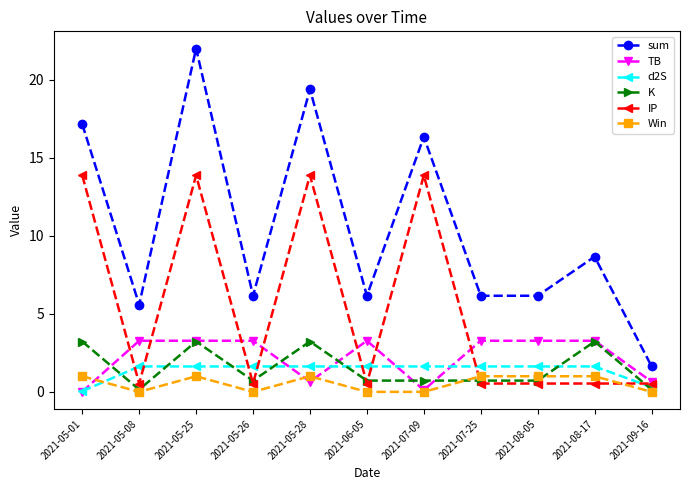

What are all the series names shown in the legend?

sum, TB, d2S, K, IP, Win